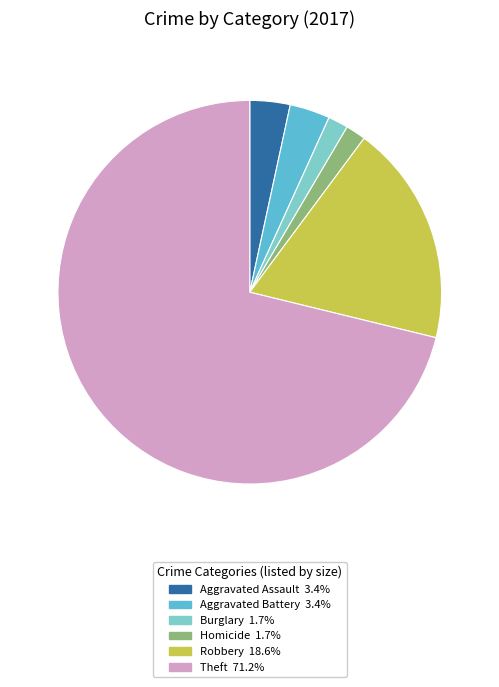

Is there any slice that represents more than half of the pie?

Yes